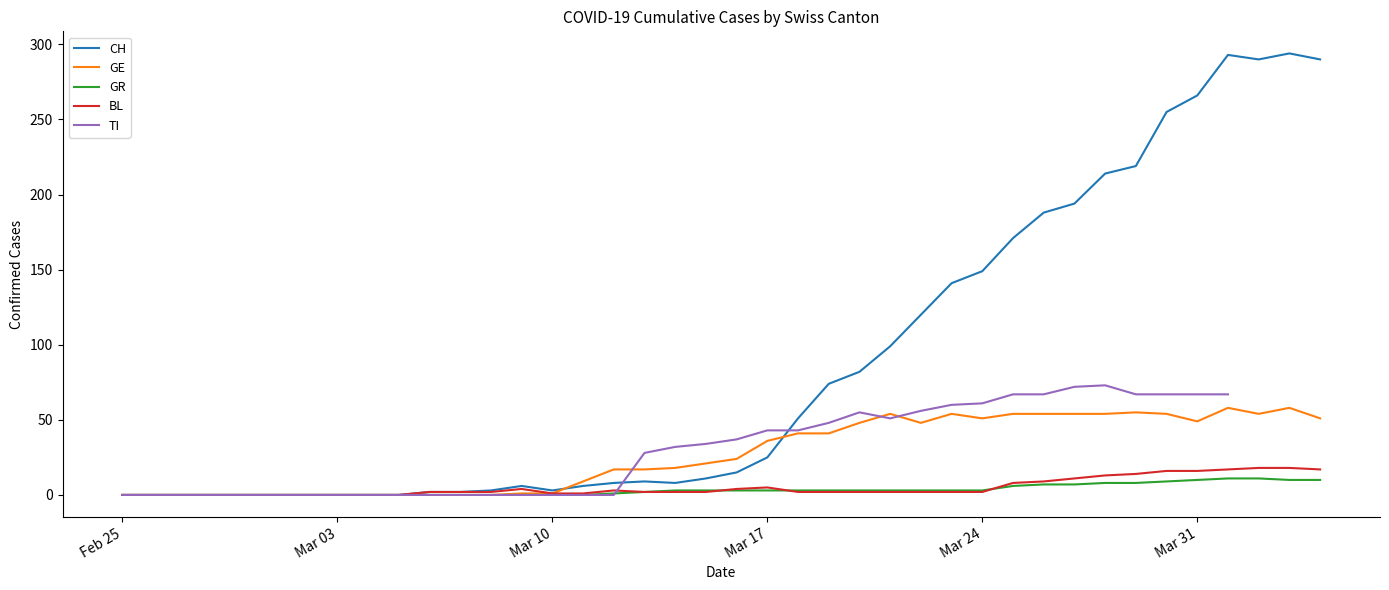

What is the maximum value shown in the chart?

294.0